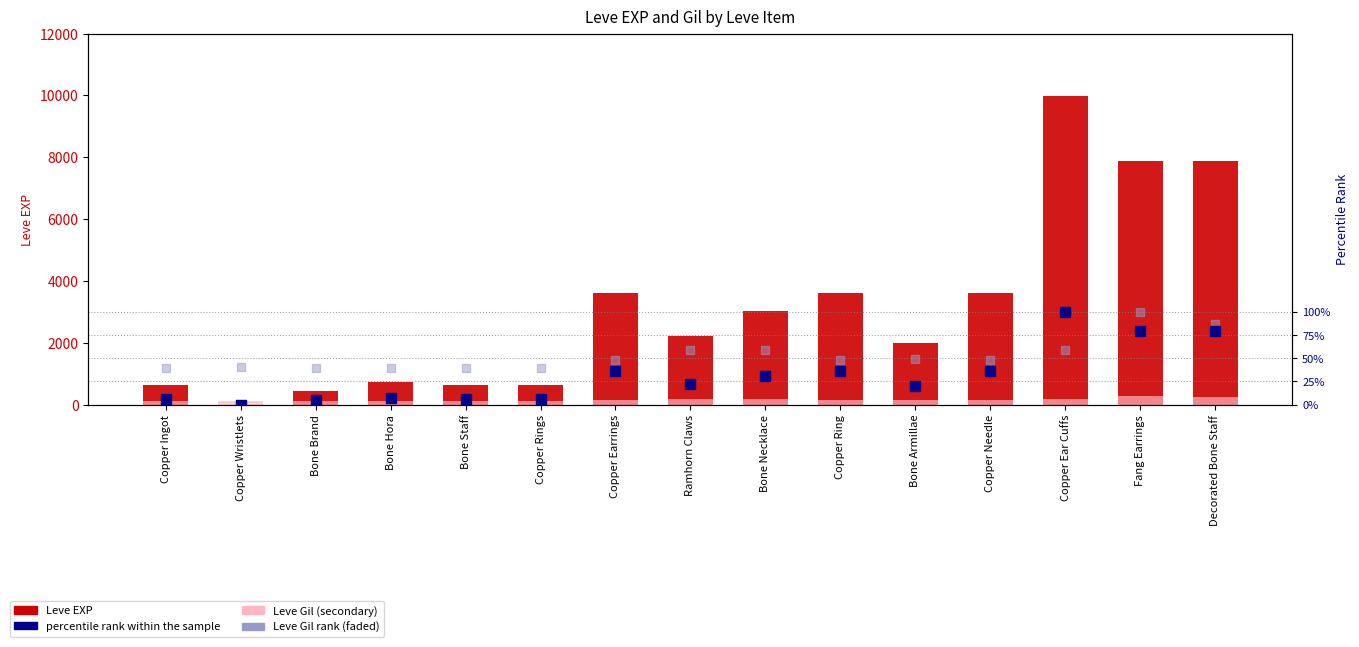

Which series reaches the minimum Y coordinate?

Leve EXP rank (percentile)